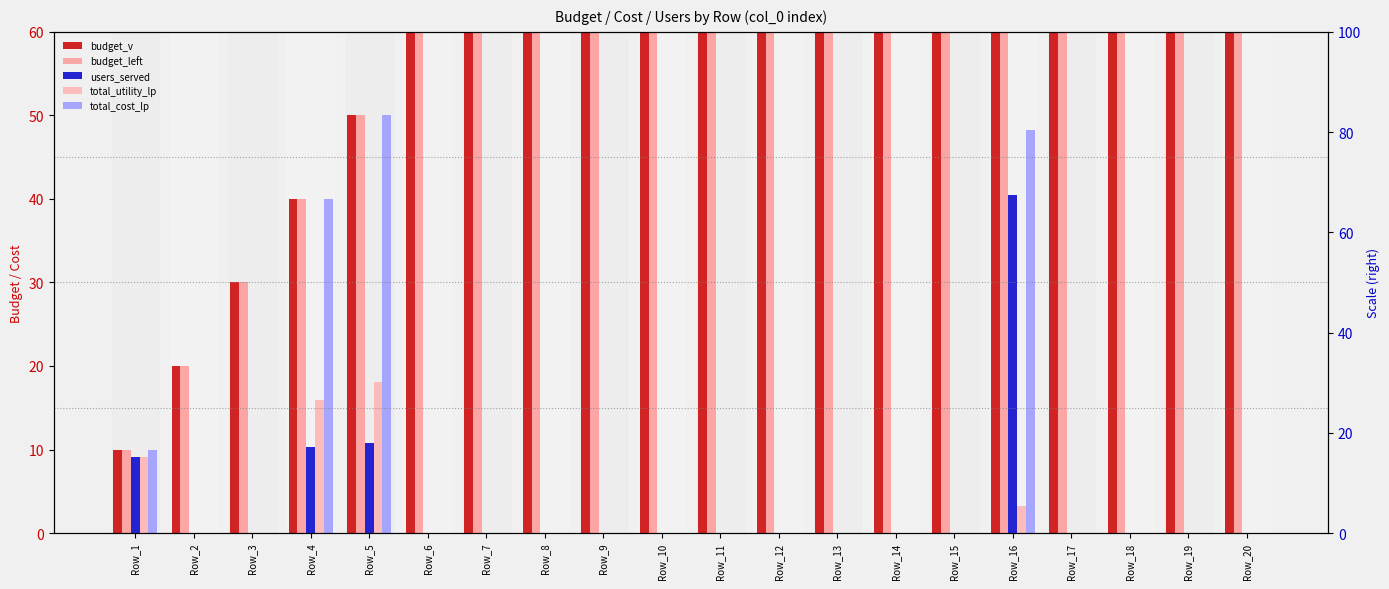

Which series changed the most between Row_6 and Row_17?

budget_left